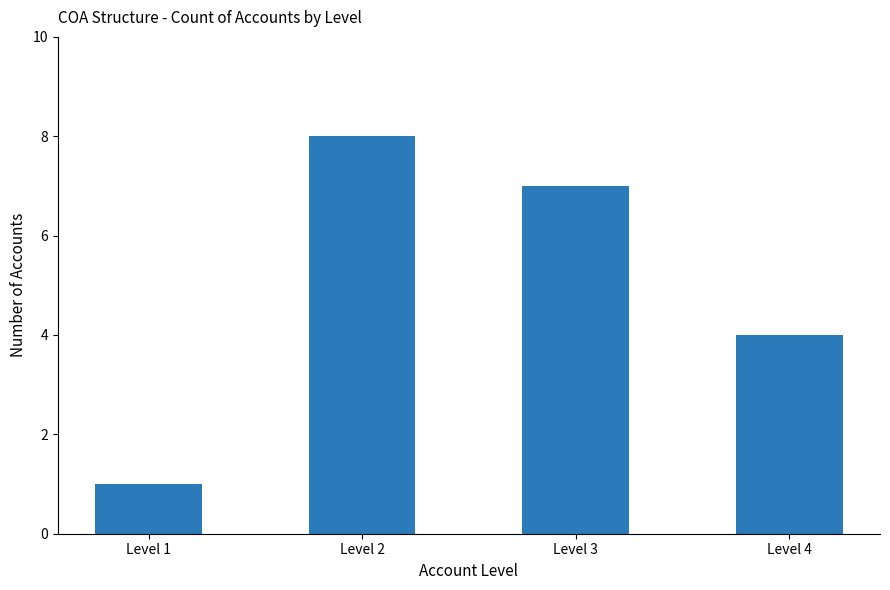

At which label is the value closest to 4?

Level 4